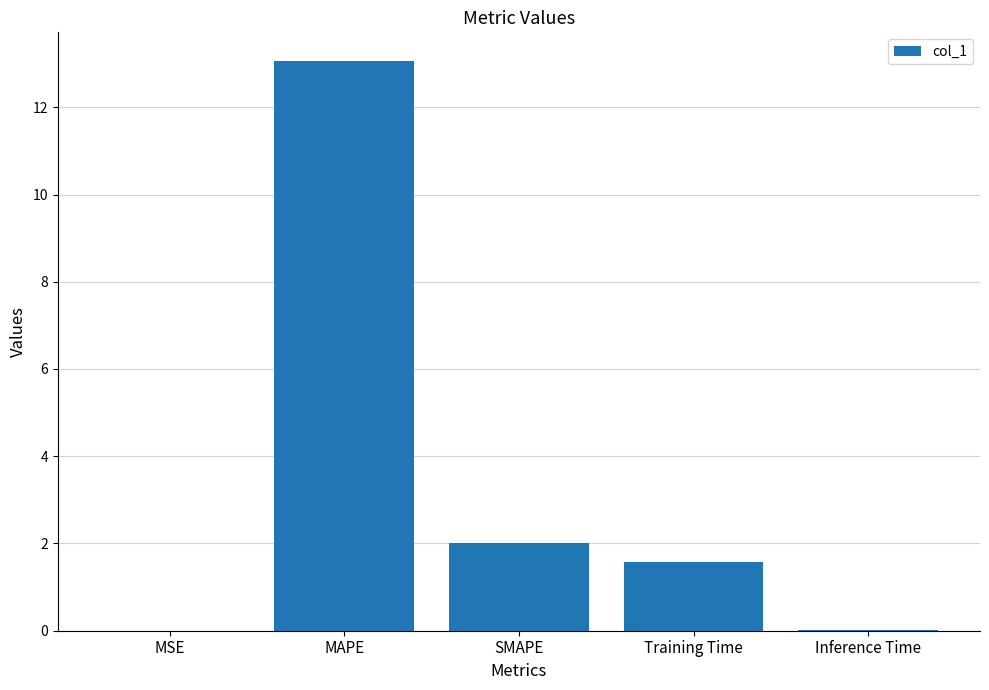

The chart shows a value of 0.0 at Inference Time. True or false?

True